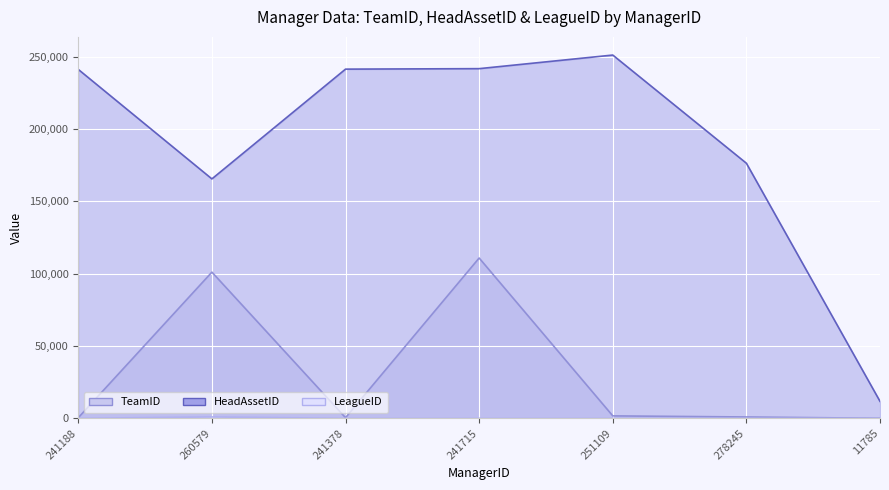

At how many categories does at least one series exceed 166956?

5